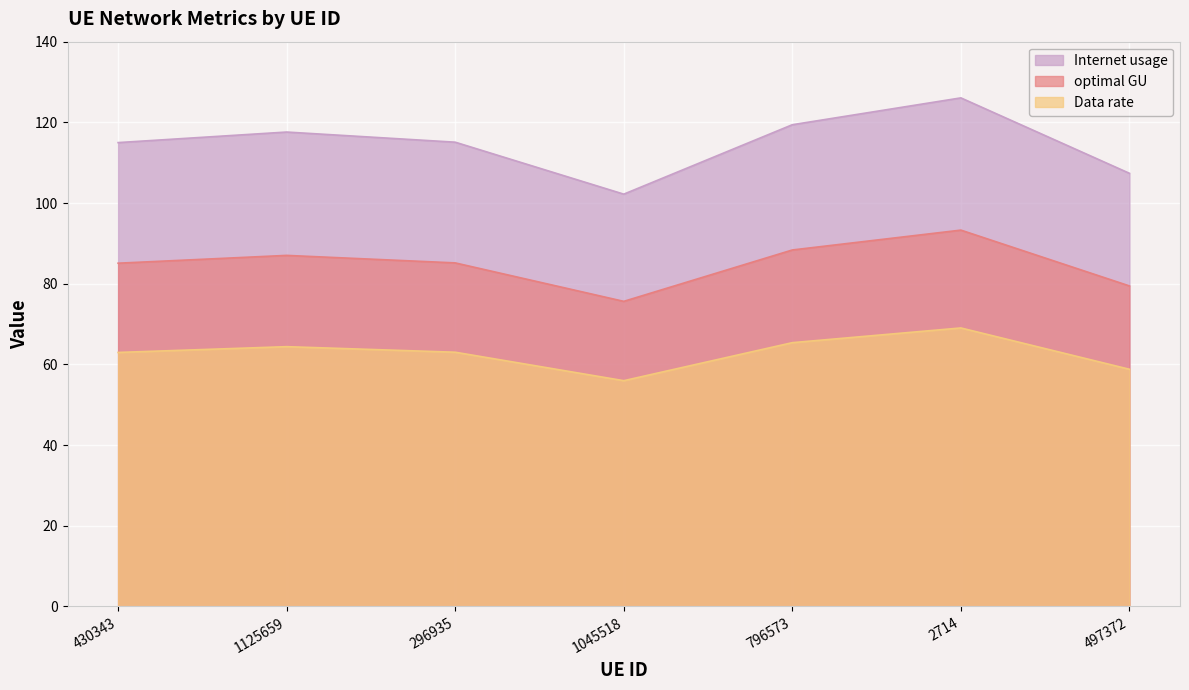

True or false: Internet usage and Data rate cross at least once.

False